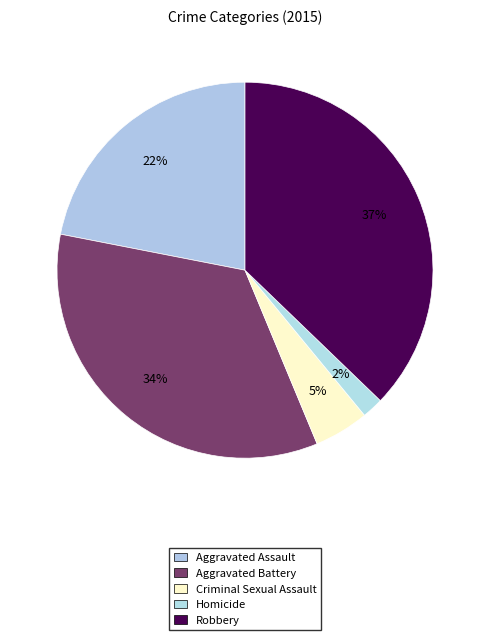

The Homicide slice represents 2% of the pie. True or false?

True